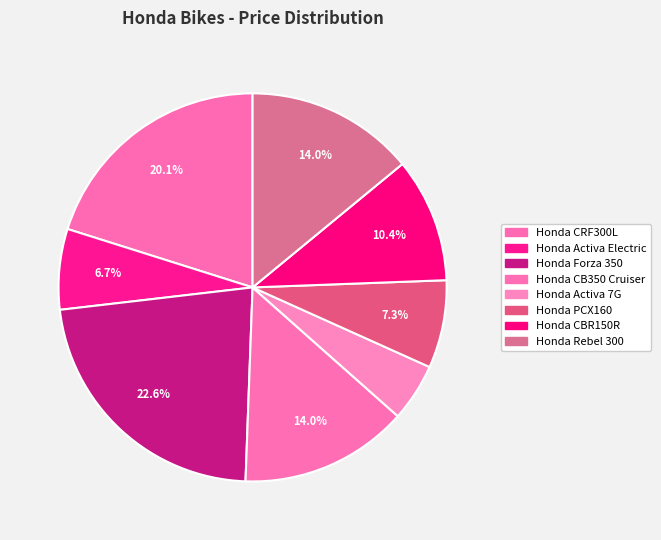

Count the number of slices in the pie.

8